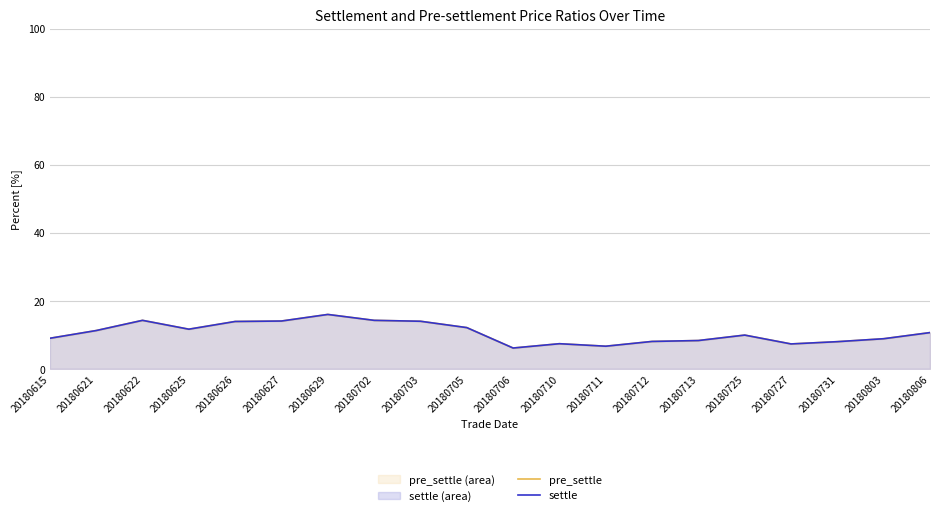

Reading left to right, list all the values displayed in this chart.

pre_settle: 9.0	11.3	14.3	11.7	13.9	14.1	16.0	14.3	14.0	12.1	6.1	7.4	6.7	8.1	8.3	9.9	7.3	8.0	8.9	10.7
settle: 9.0	11.3	14.3	11.7	13.9	14.1	16.0	14.3	14.0	12.1	6.1	7.4	6.7	8.1	8.3	9.9	7.3	8.0	8.9	10.7